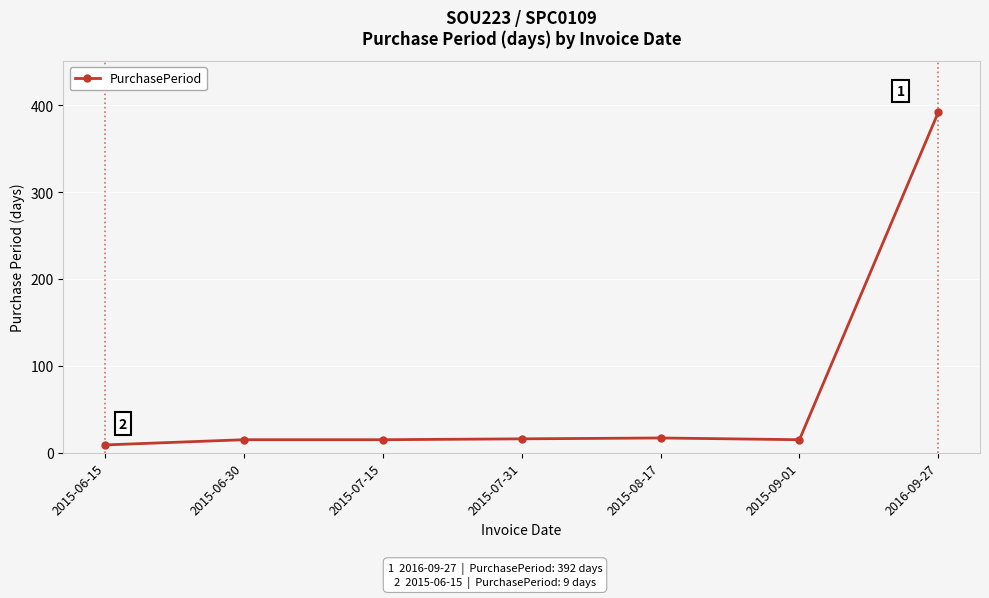

The chart shows a value of 15 at 2015-09-01. True or false?

True